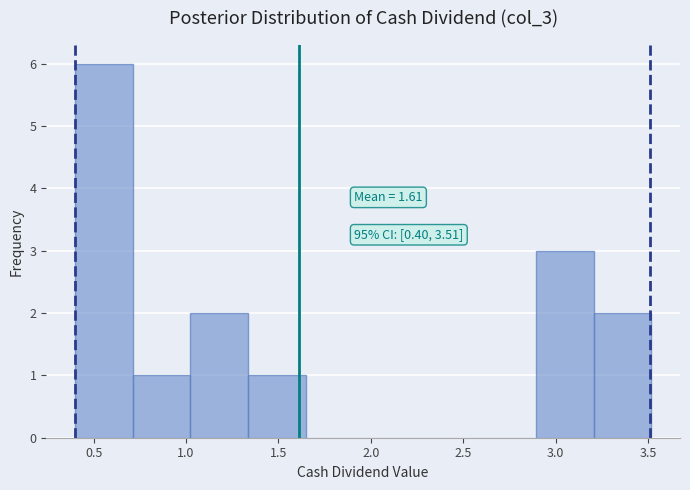

Over which range of the x-axis is the bar tallest?

0.40 to 0.70